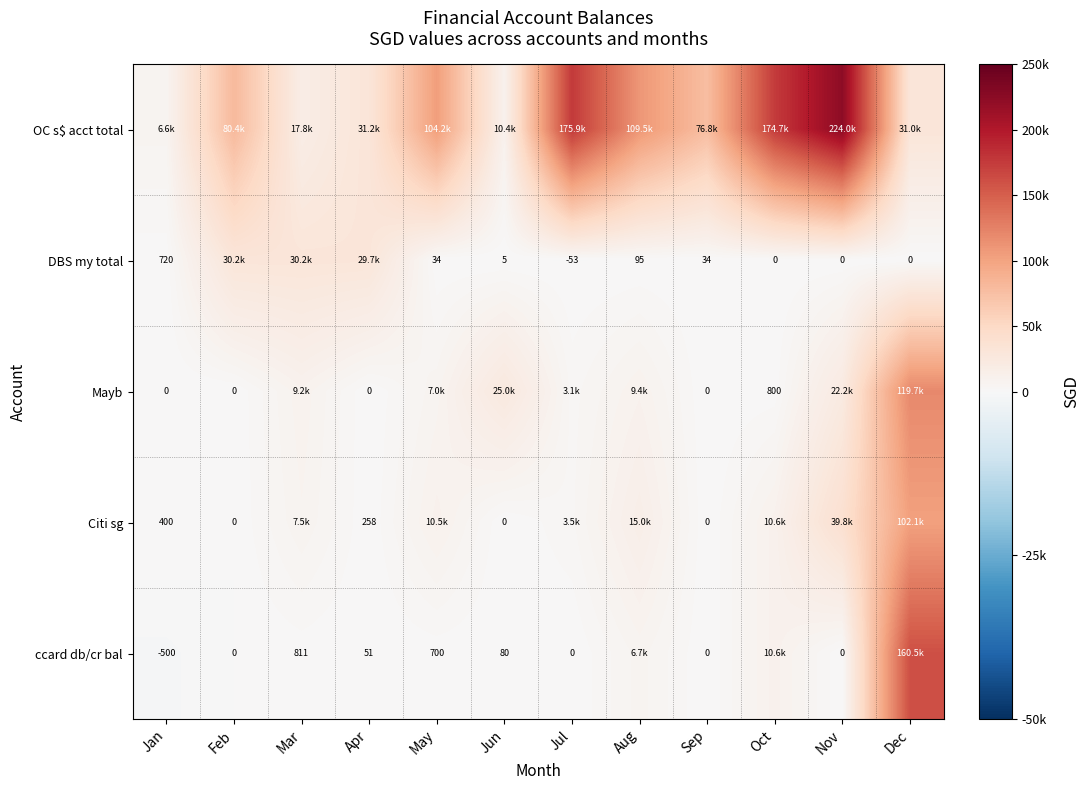

Is it true that DBS my total equals 33.7 at May?

True